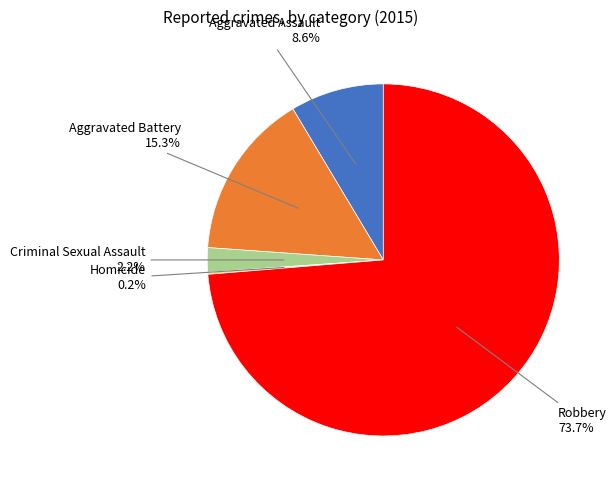

Is there any slice that represents more than half of the pie?

Yes